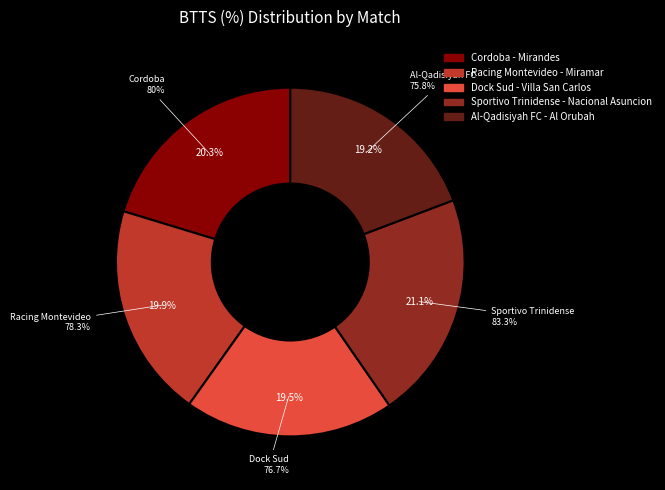

Rank the categories by value from lowest to highest.

Al-Qadisiyah FC - Al Orubah, Dock Sud - Villa San Carlos, Racing Montevideo - Miramar, Cordoba - Mirandes, Sportivo Trinidense - Nacional Asuncion